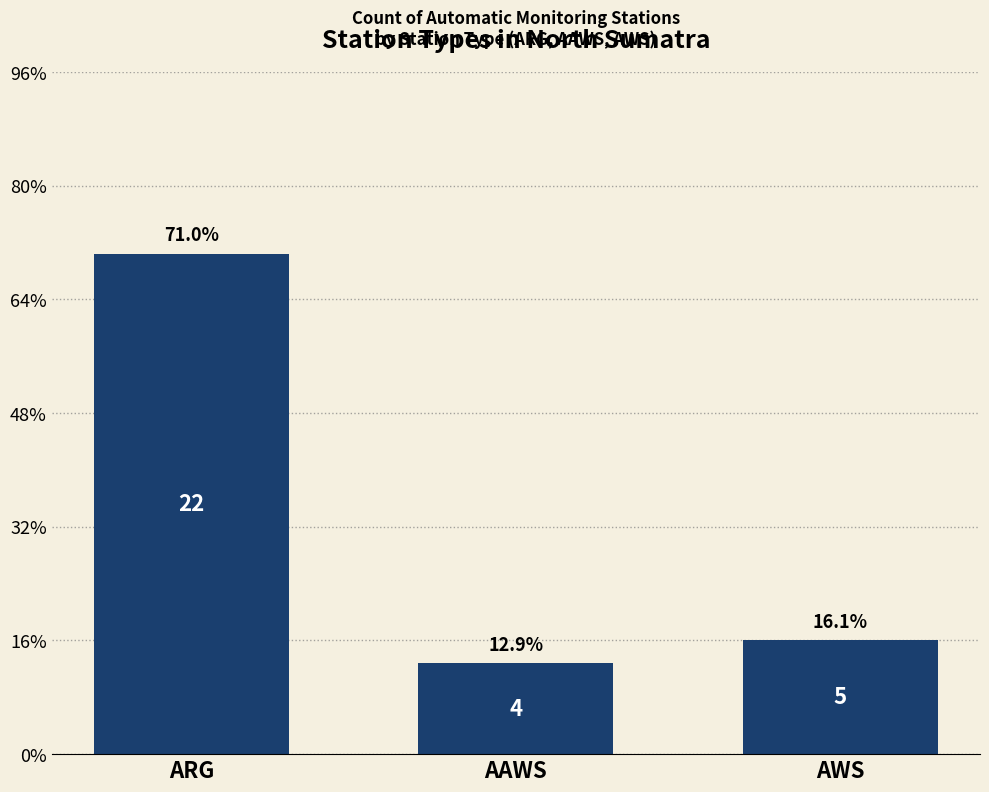

What is the sum of the values at AWS and AAWS?

9